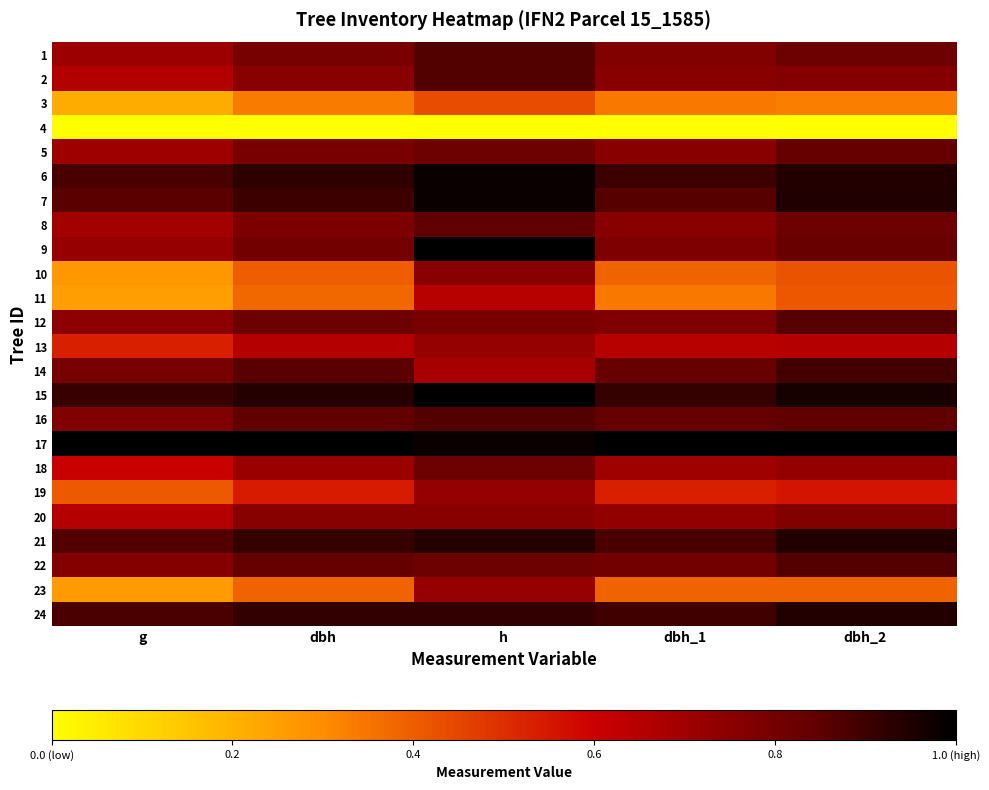

What is the total value across all series at dbh_1?

16.6